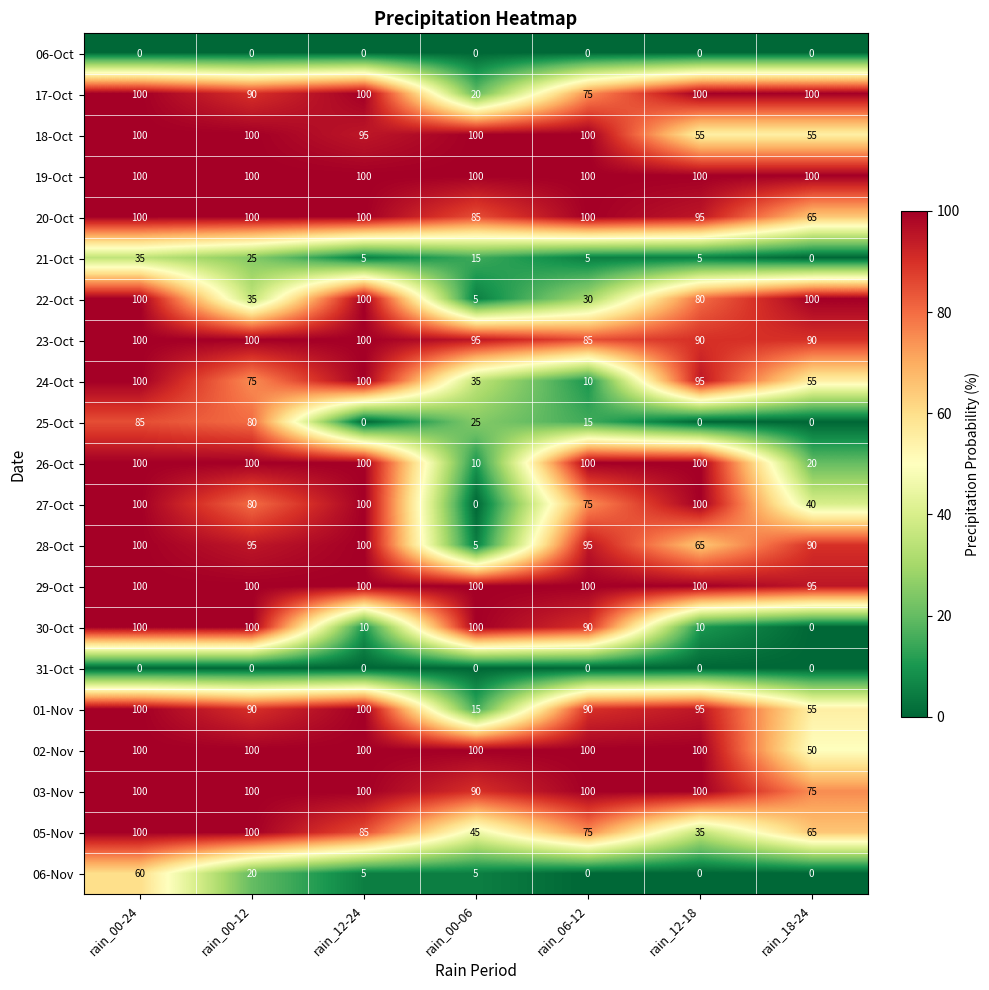

Which series changed the most between rain_06-12 and rain_12-18?

24-Oct